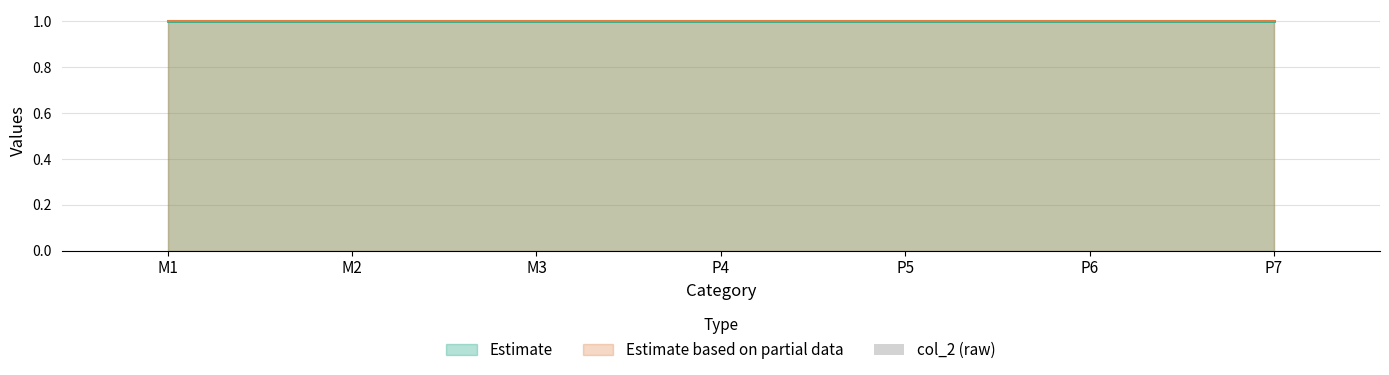

What is the total value across all series at P4?

2